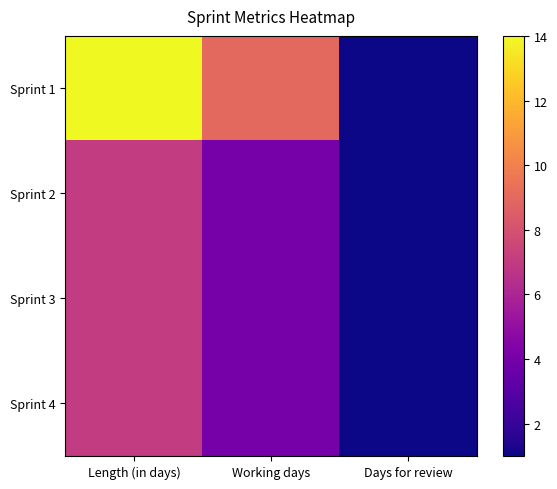

At Days for review, list the series in order from largest to smallest.

Sprint 1, Sprint 2, Sprint 3, Sprint 4